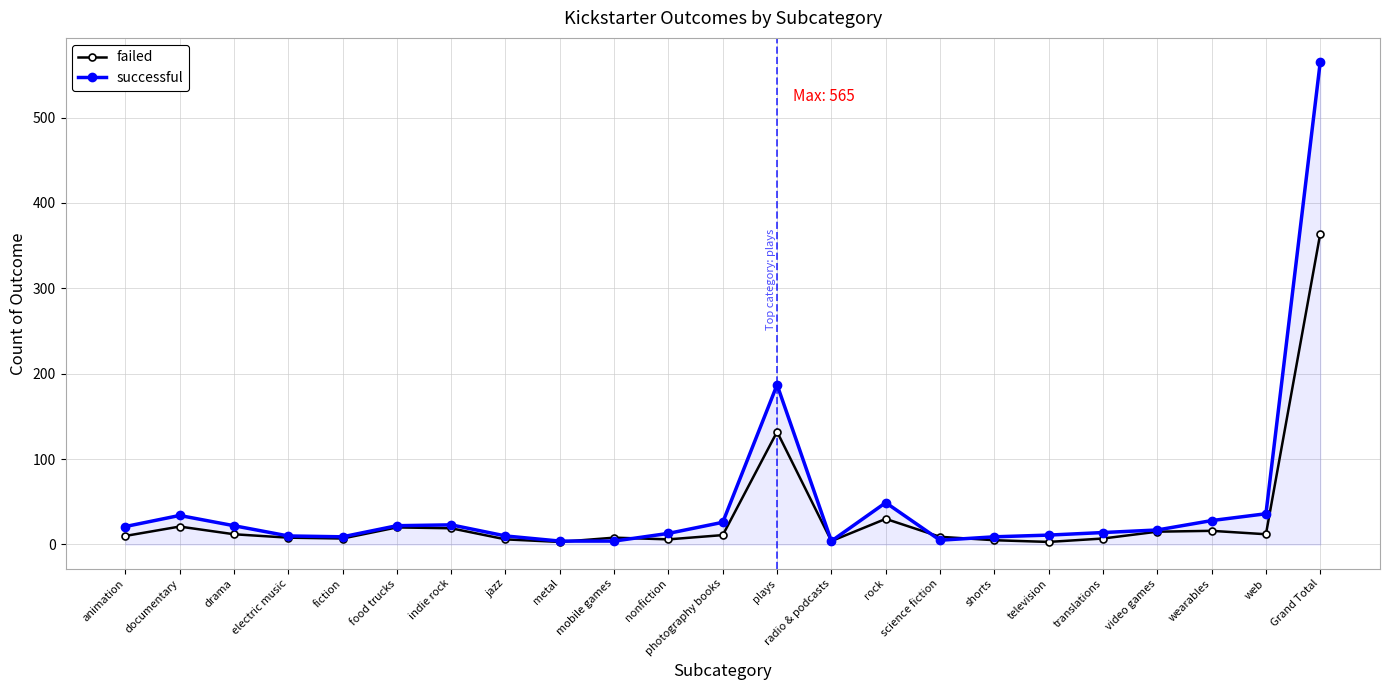

What position from the right is electric music?

20